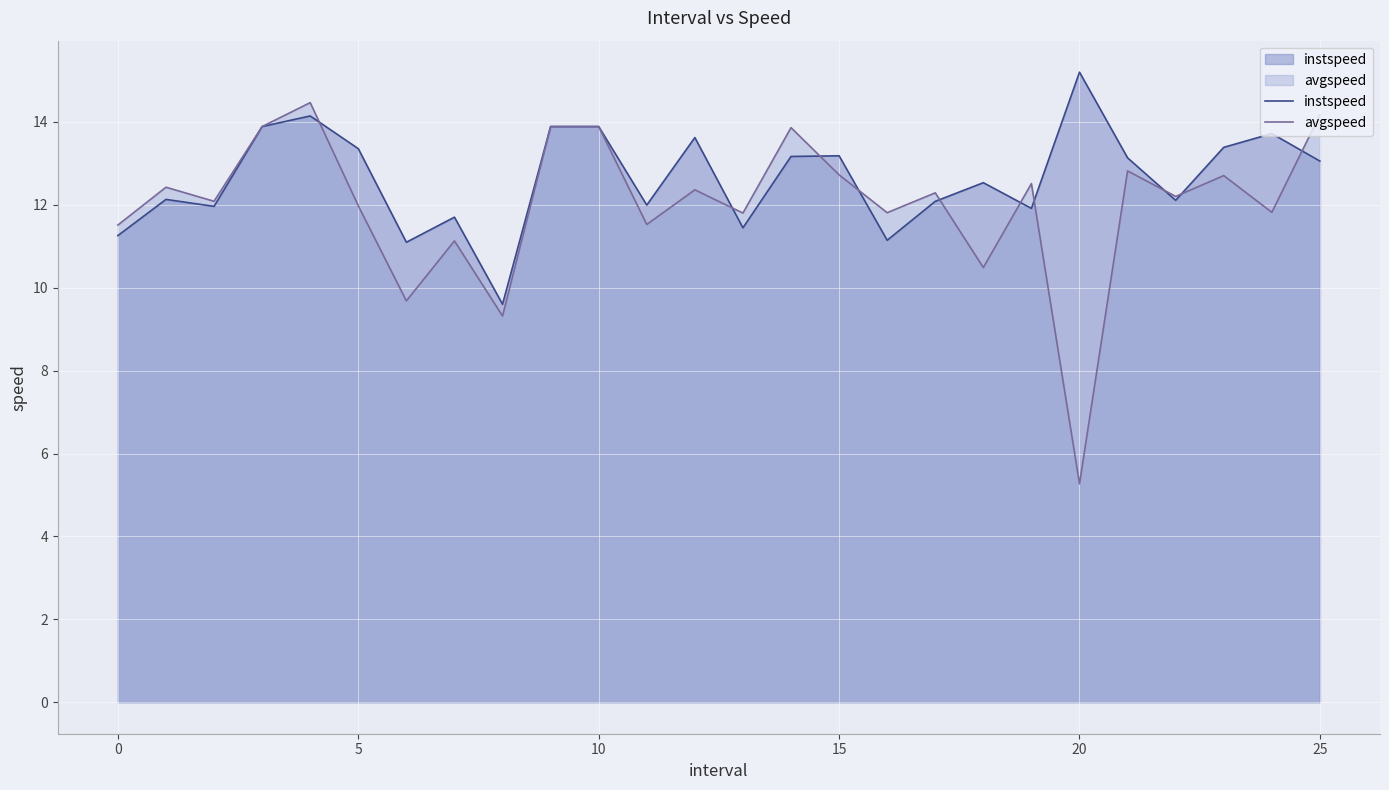

How many lines are shown in the chart?

2